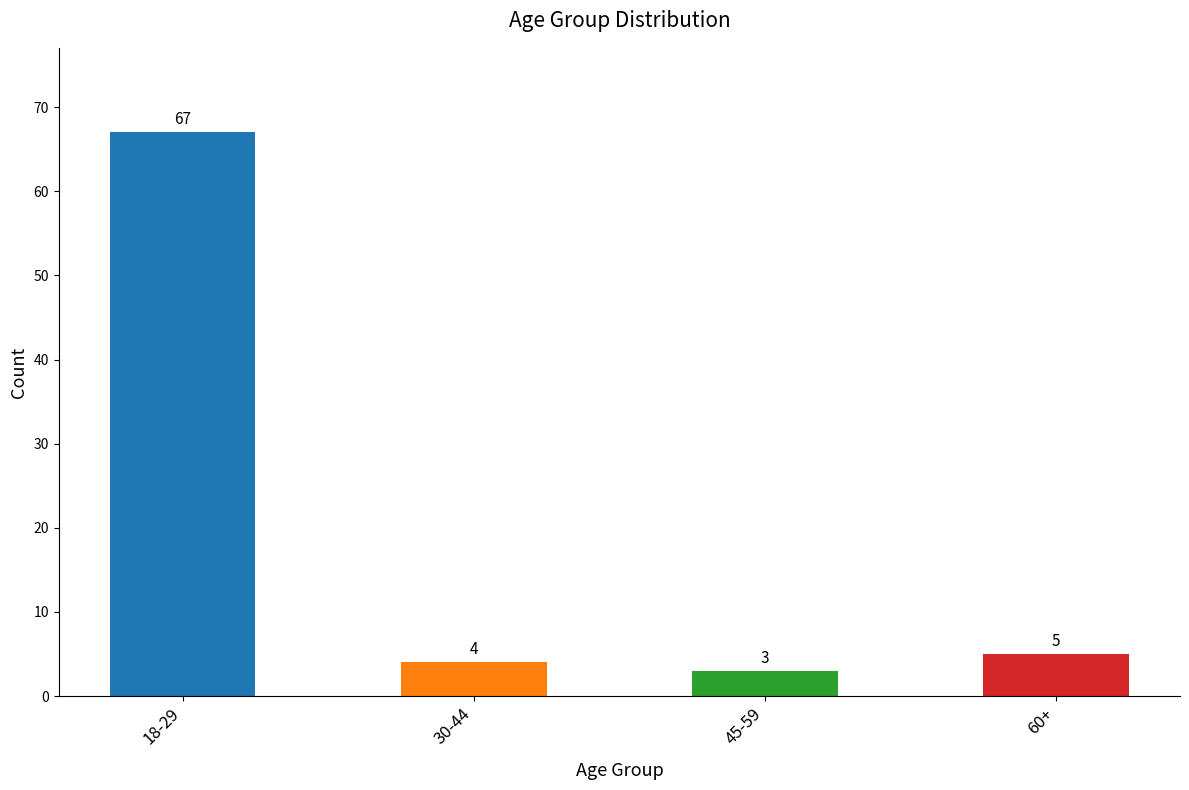

What is the change in value from 18-29 to 30-44?

-63